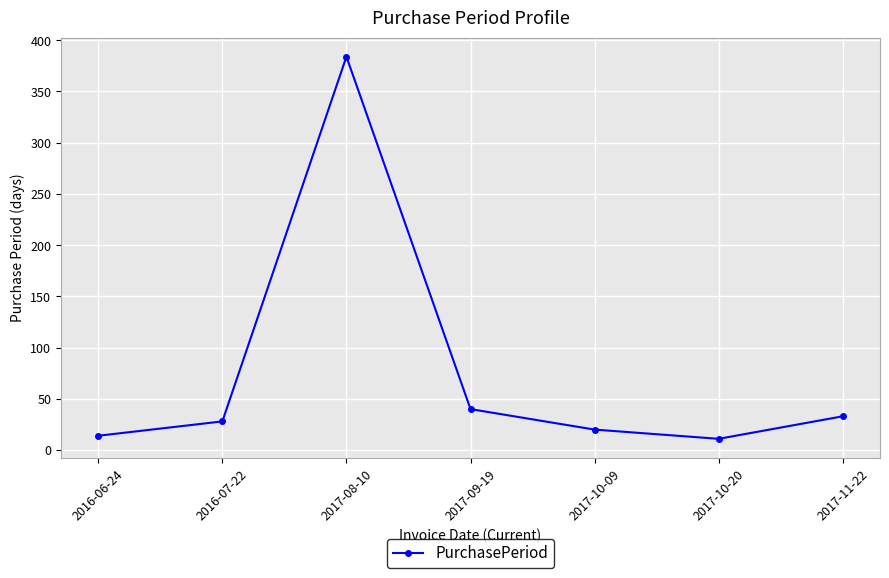

What position from the left is 2017-09-19?

4